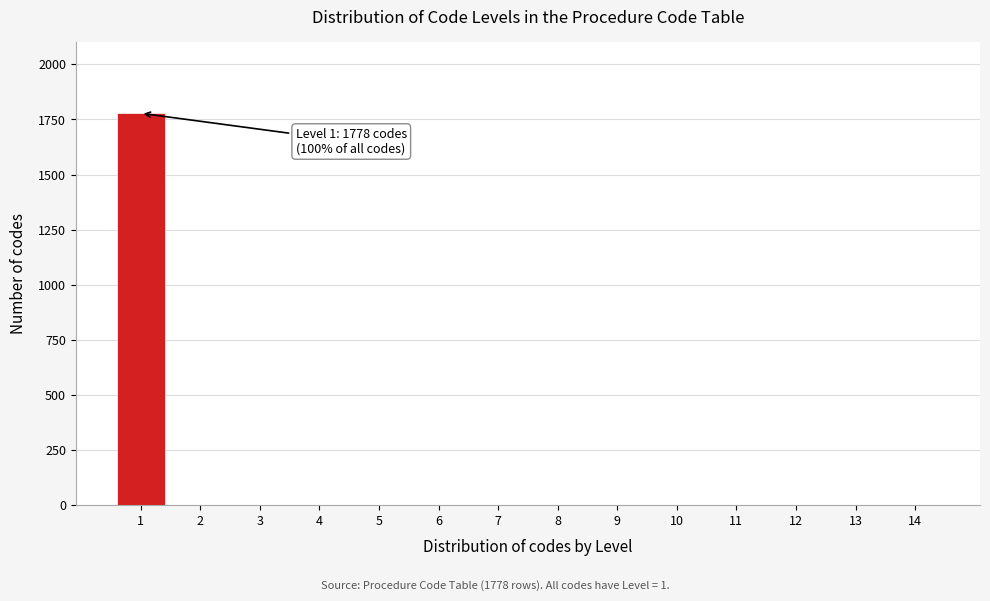

Reading right to left, transcribe all the data shown in this chart.

14=0	13=0	12=0	11=0	10=0	9=0	8=0	7=0	6=0	5=0	4=0	3=0	2=0	1=1778